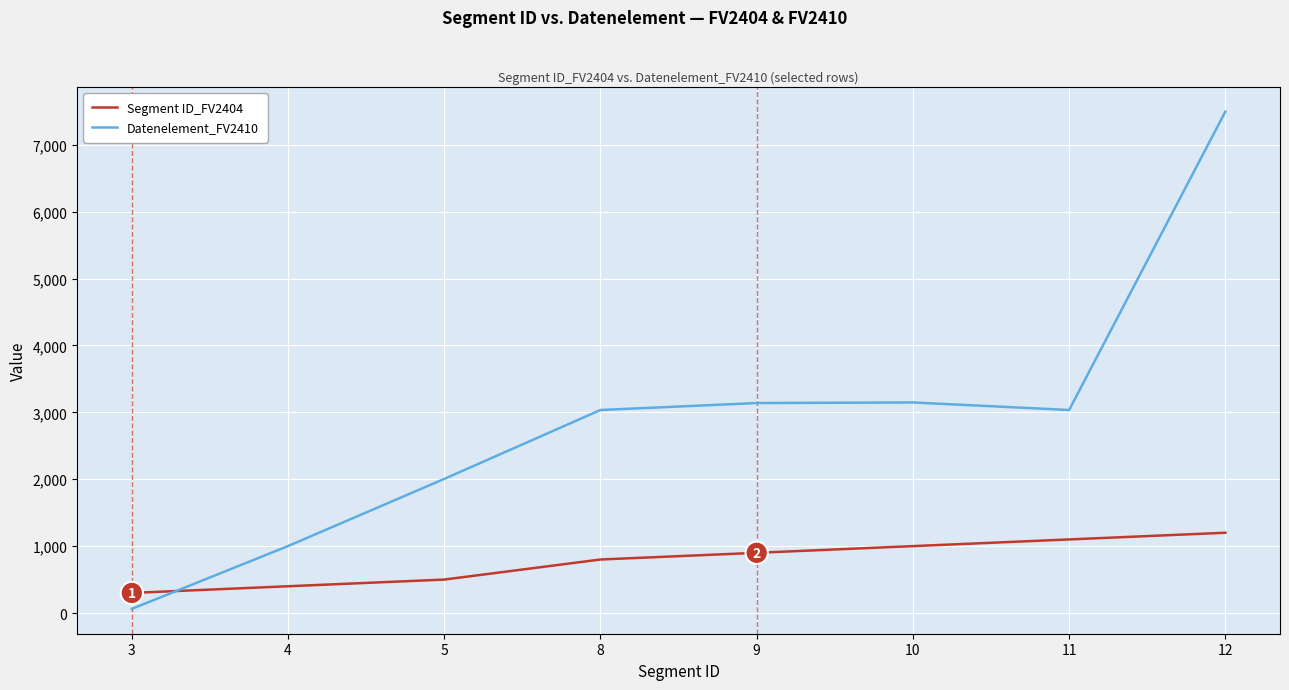

Which series has the largest total across all categories?

Datenelement_FV2410